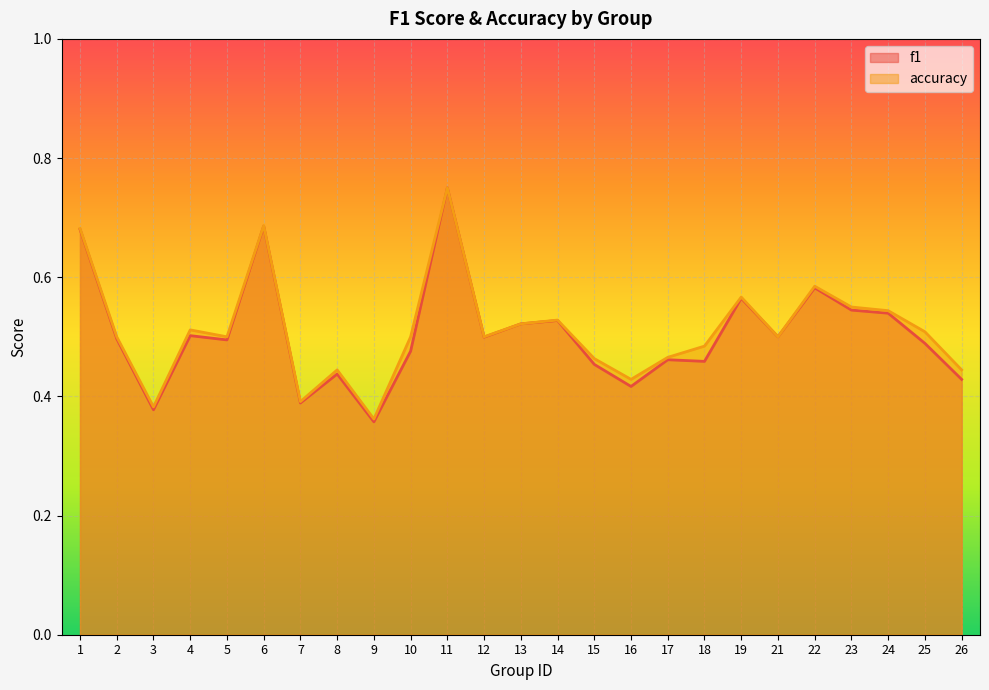

How many interior local valleys does the accuracy series have?

7